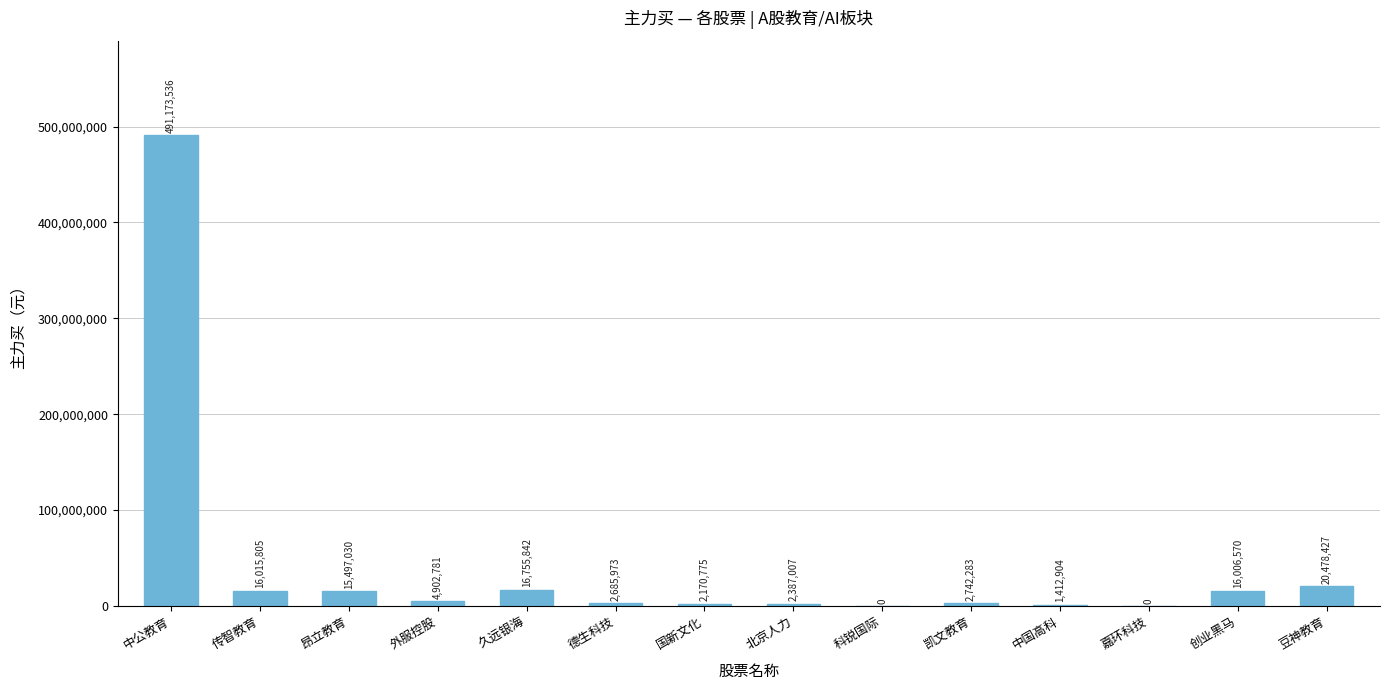

Which category has the highest value across all series?

中公教育